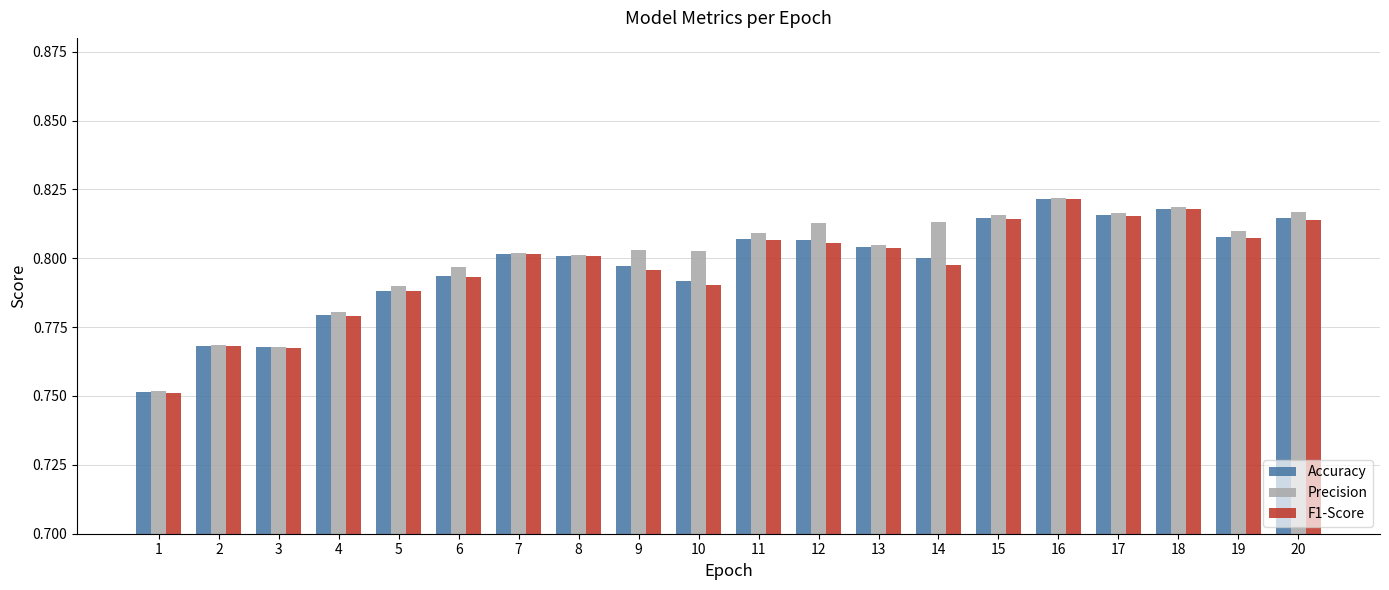

What is the sum of the Precision values at 13 and 3?

1.6